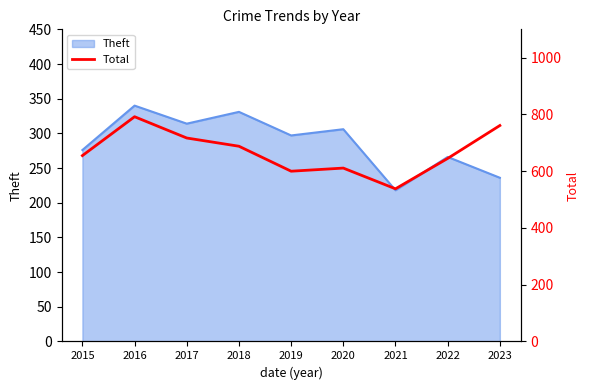

Where does the data first go above 655?

2016